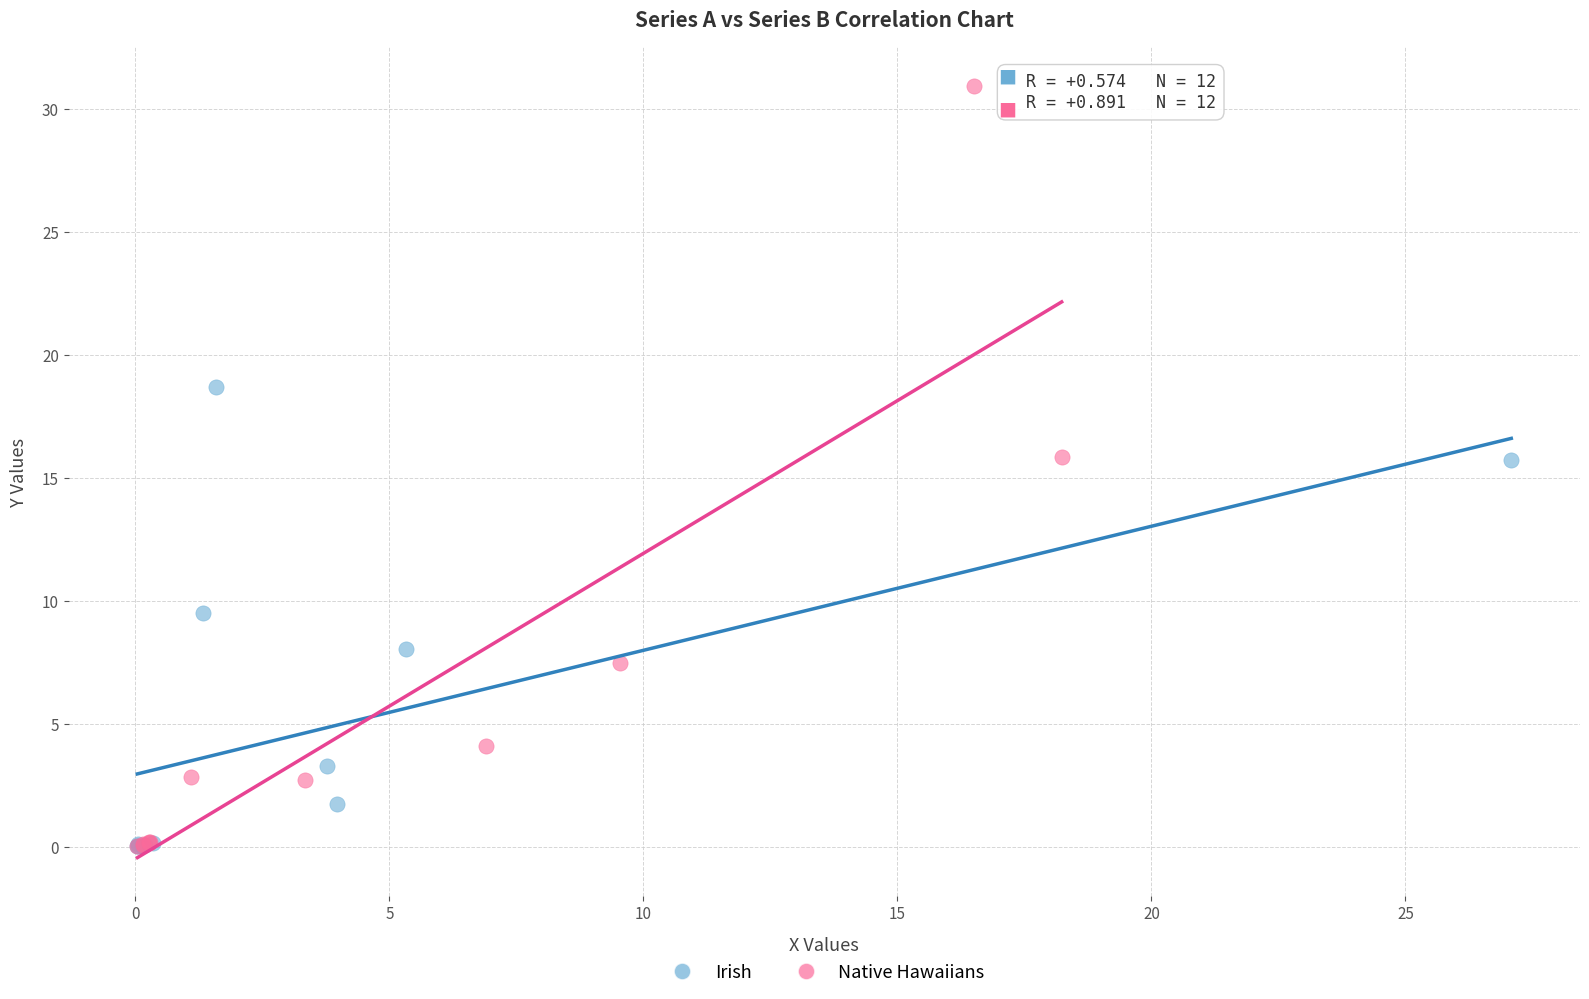

Which series has the widest spread of Y values?

Native Hawaiians